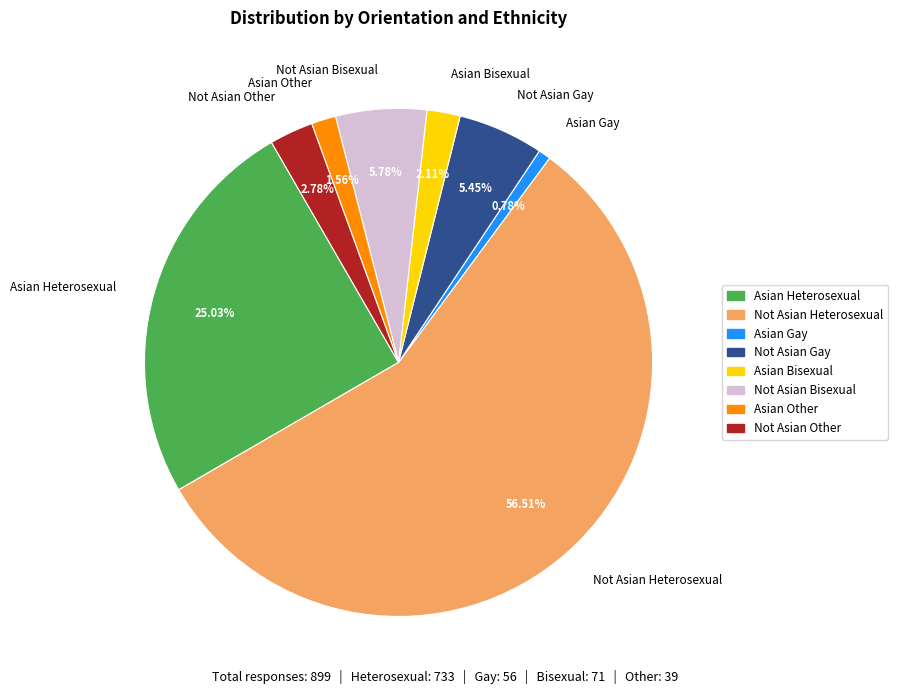

Which category has the smallest portion of the pie?

Asian Gay